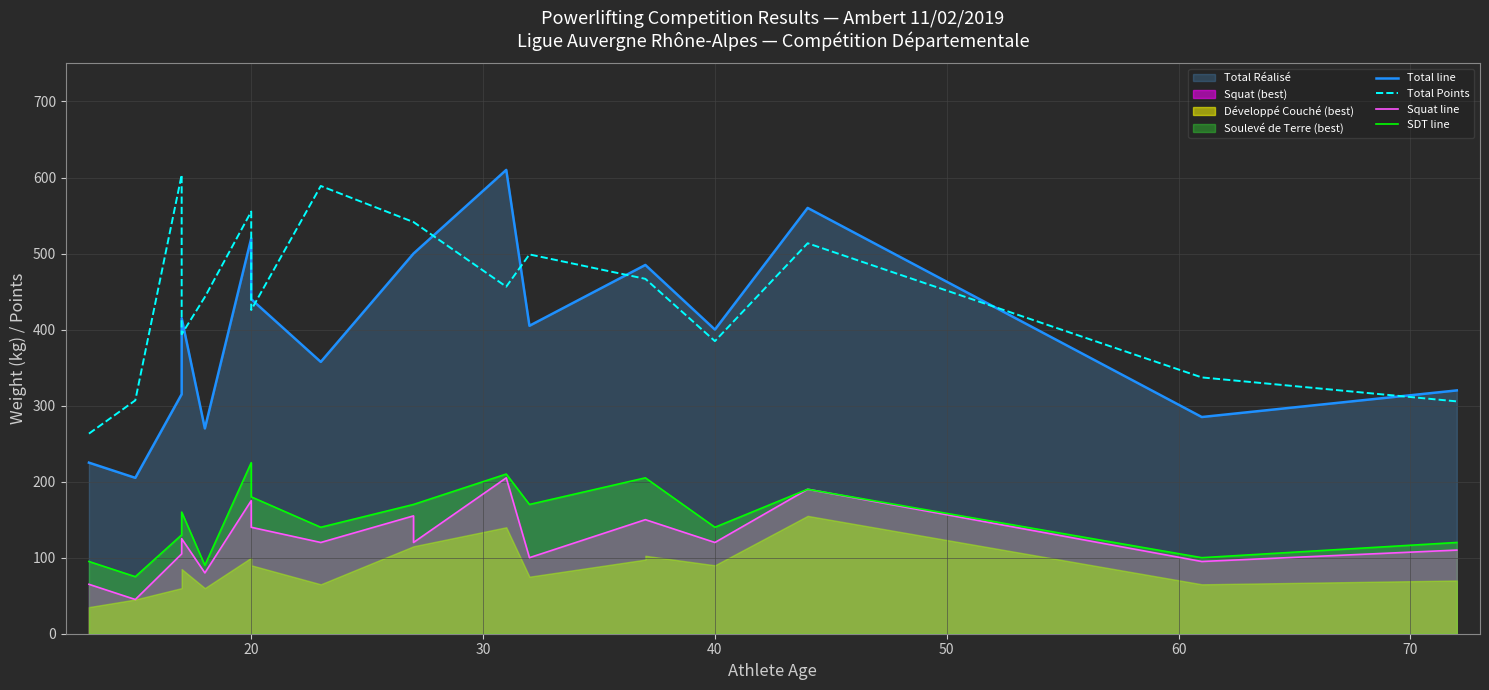

How many times do Total Points and Total line cross each other?

9